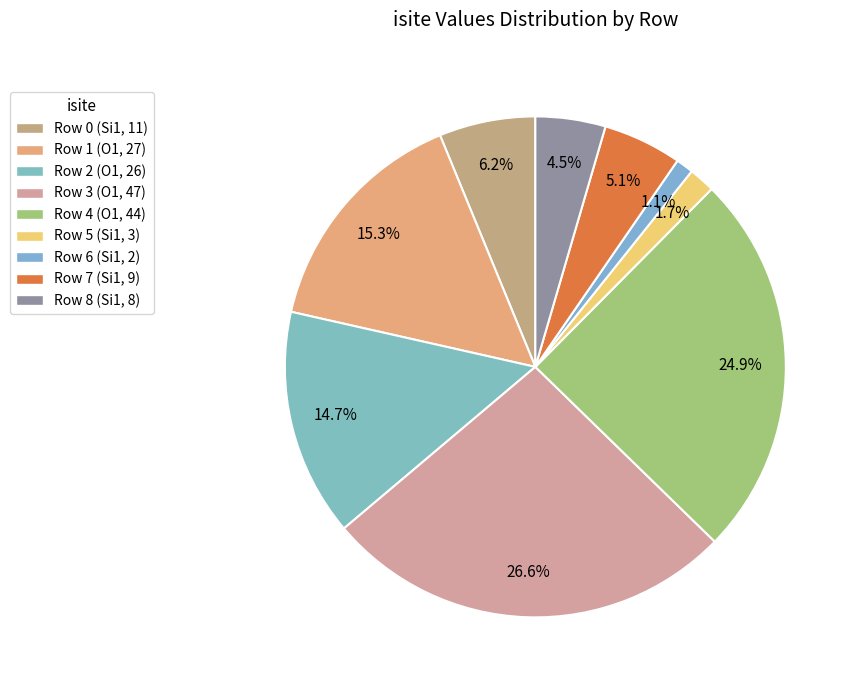

How many slices are in this pie chart?

9